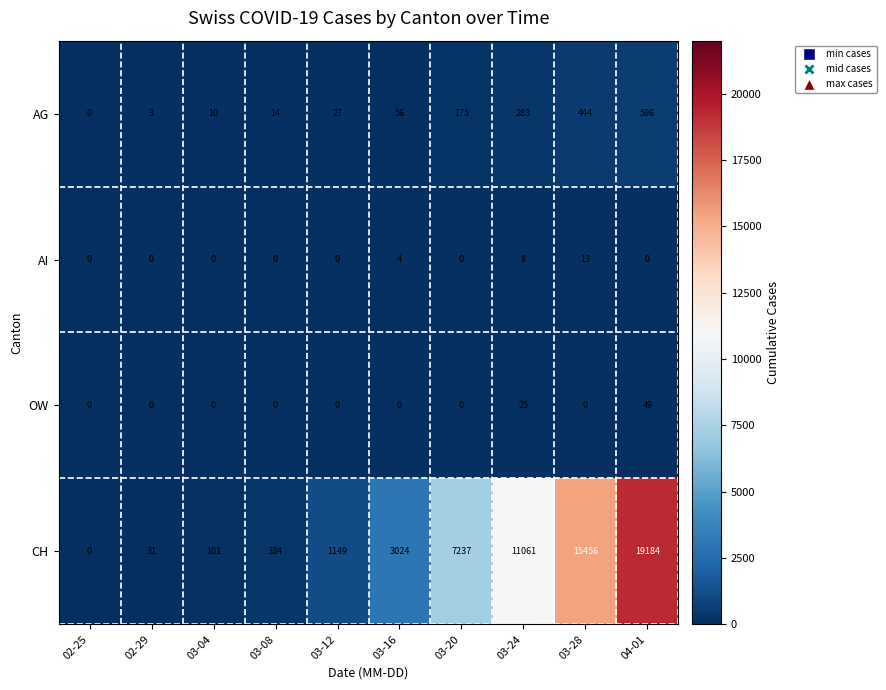

What is the maximum value shown in the chart?

19184